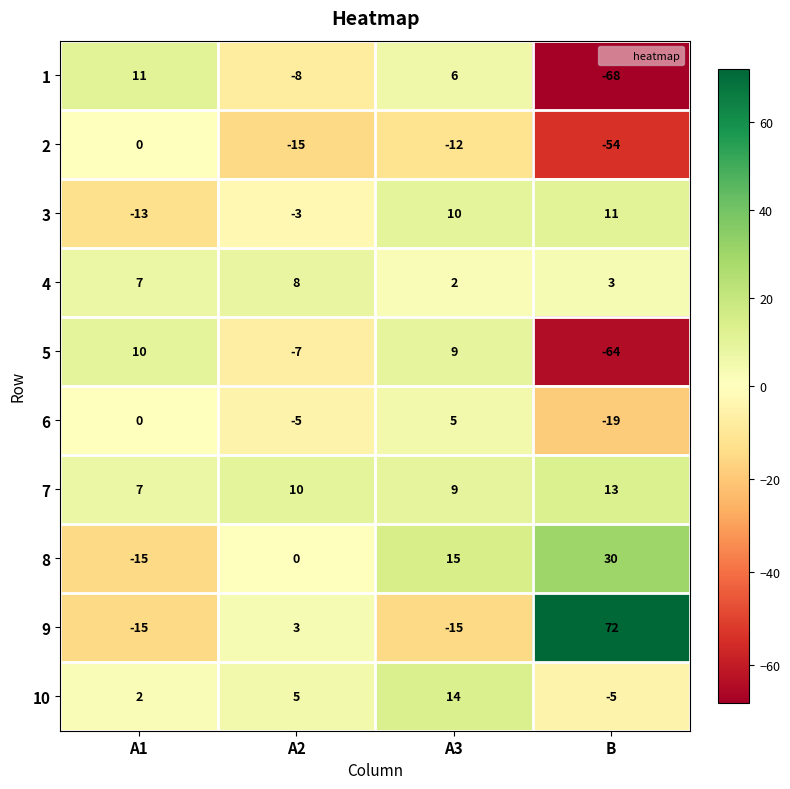

The value of 8 at B is 30. True or false?

True